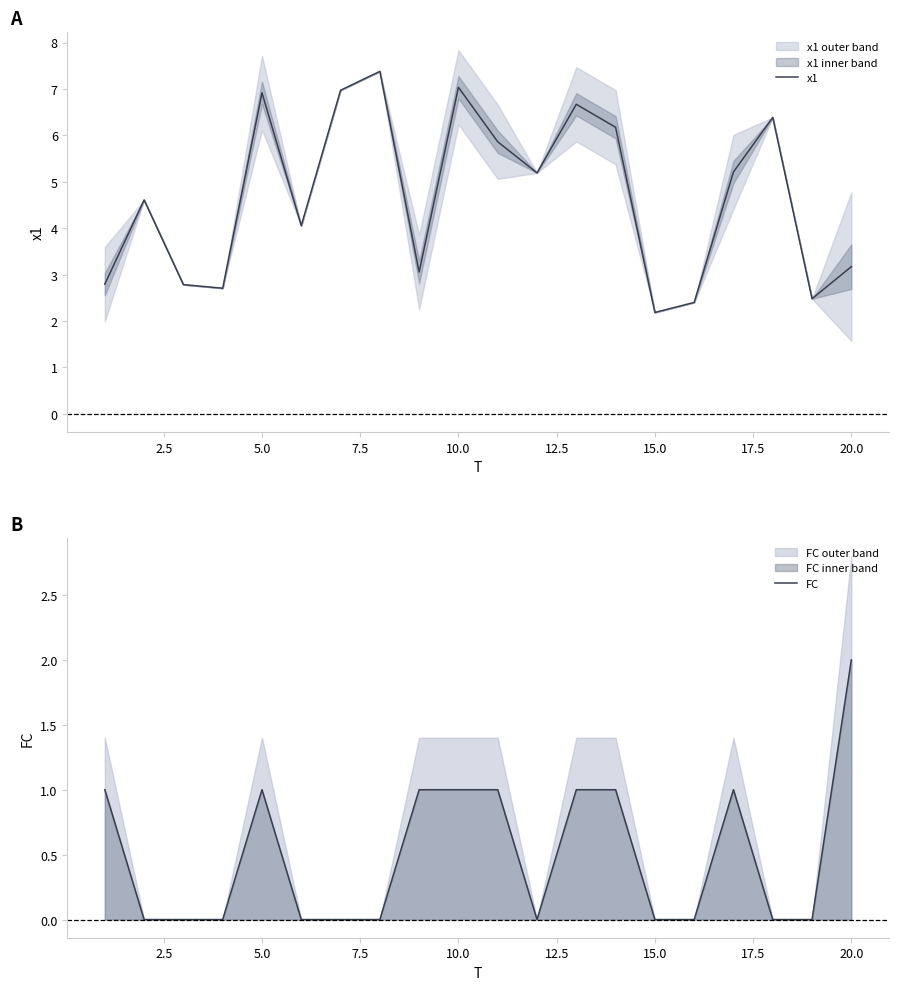

How many values in FC are above zero?

9